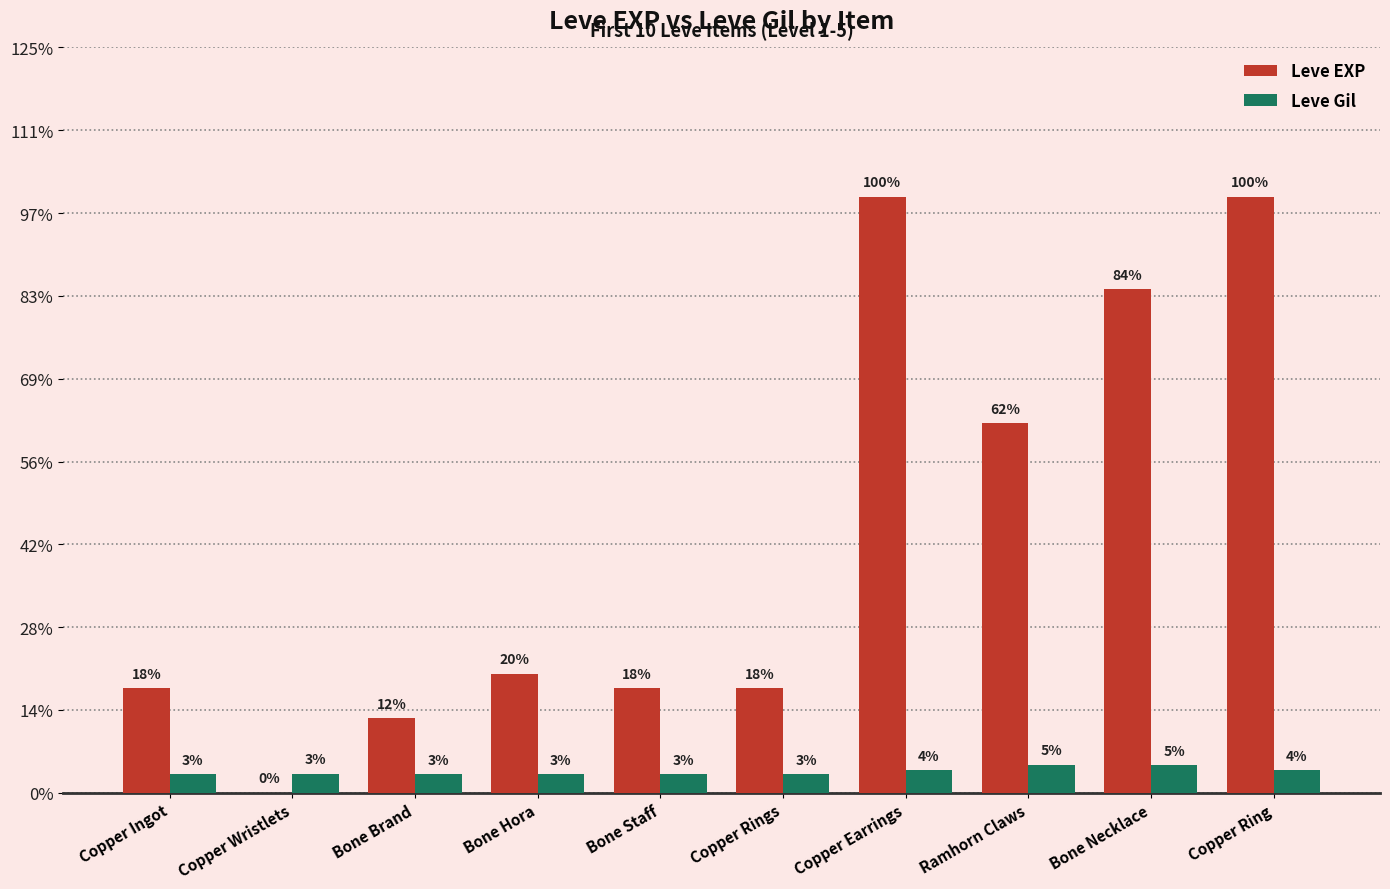

What are all the series names shown in the legend?

Leve EXP, Leve Gil